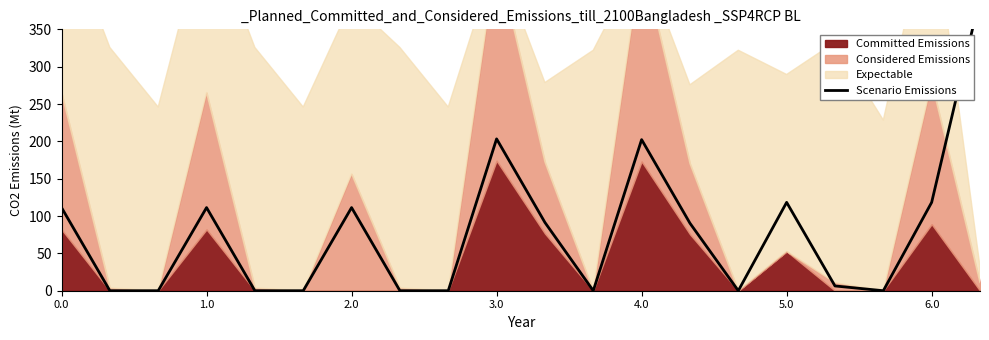

What is the greatest value displayed?

393.0